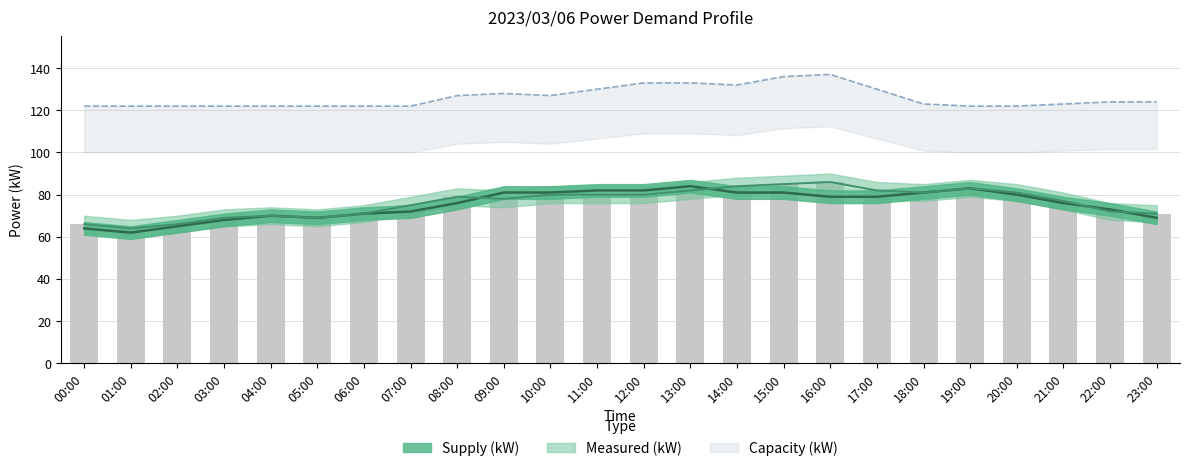

Is it true that Measured (kW) equals 137 at 14:00?

False